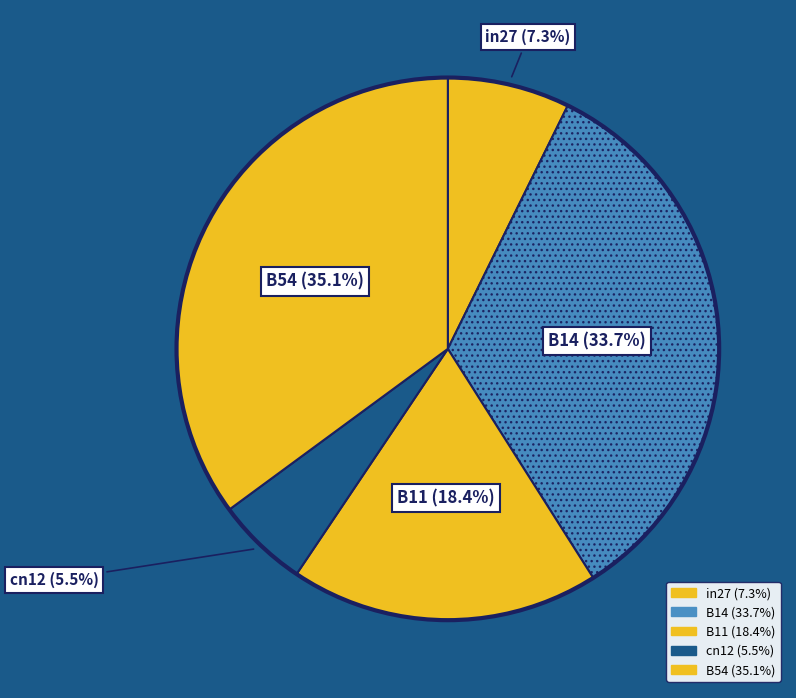

Which category has the biggest portion of the pie?

B54